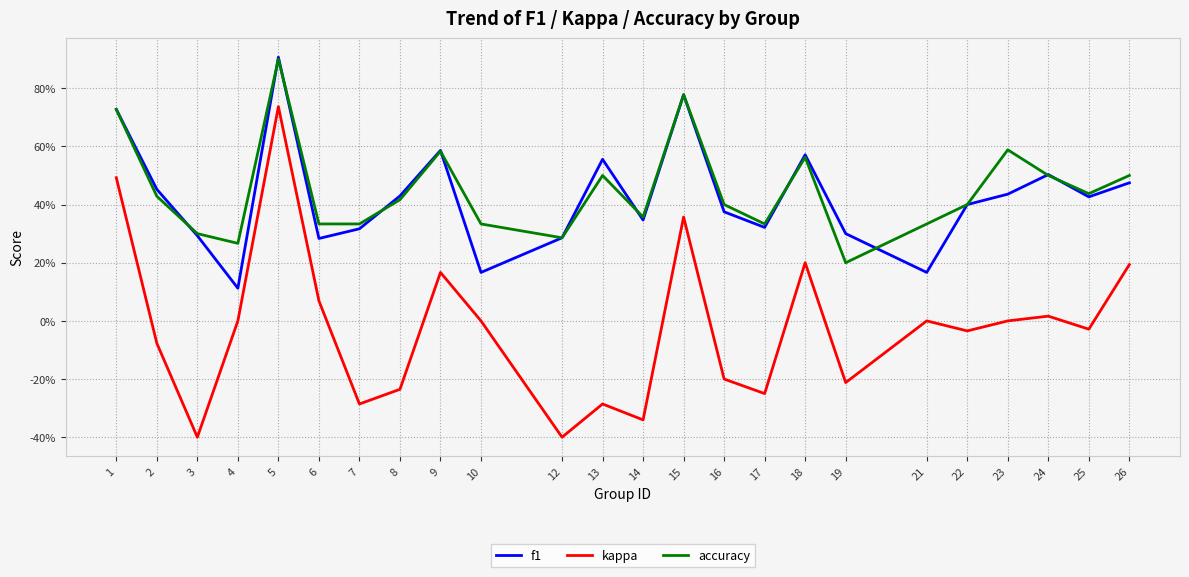

At which category does accuracy reach its first local valley?

4